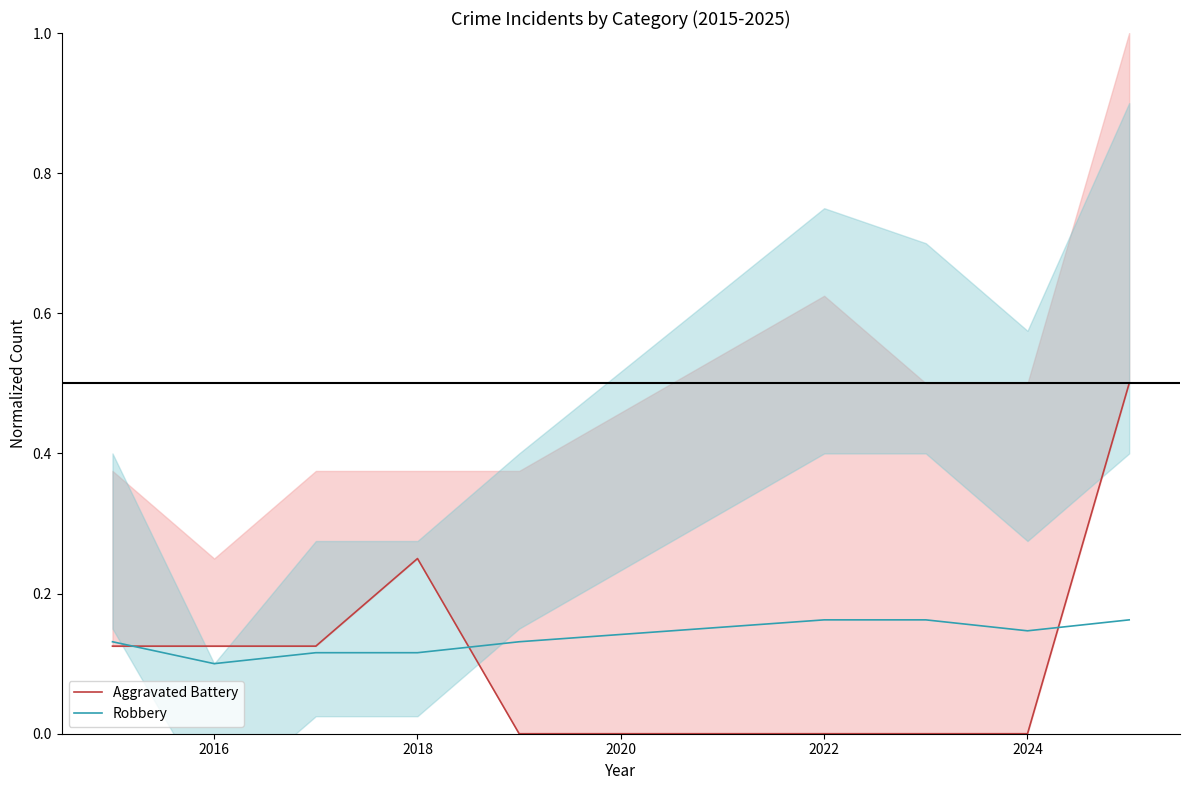

What are all the series names shown in the legend?

Aggravated Battery, Robbery